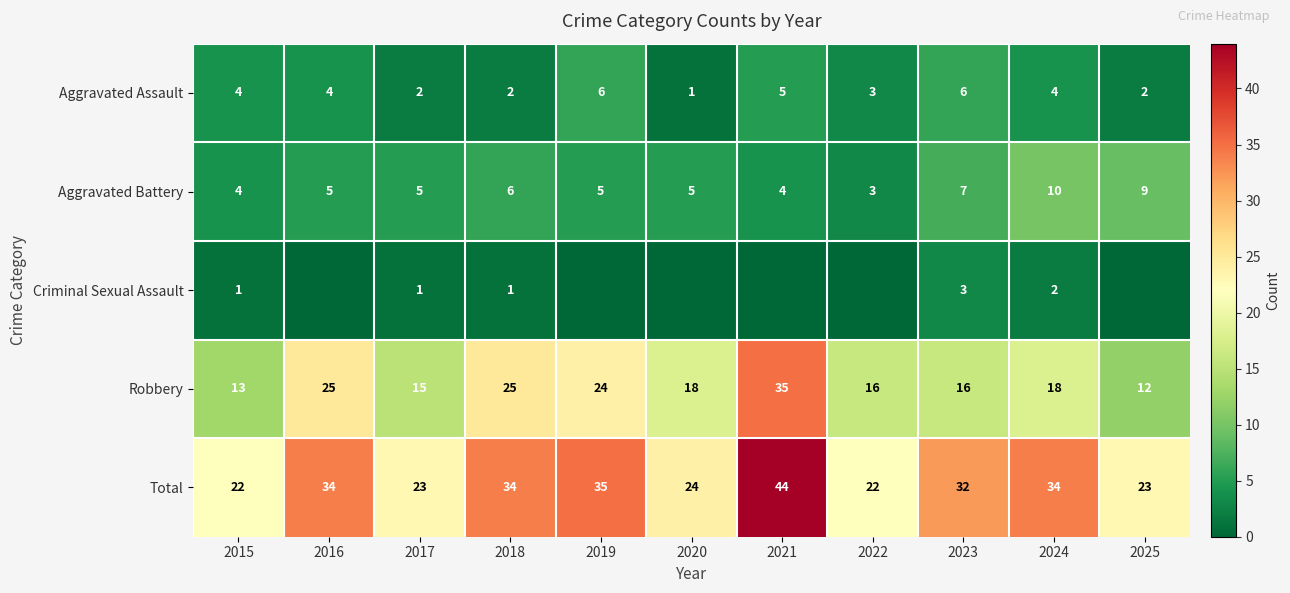

How many data points does each series have?

11